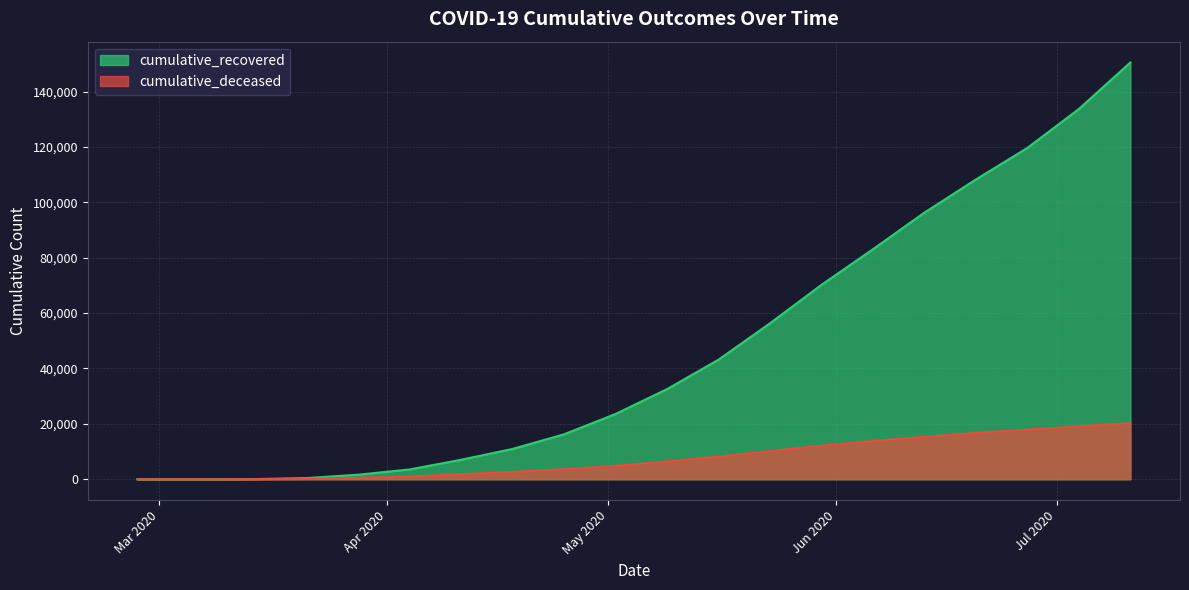

What is the label of the 12th point from the right?

2020-04-25